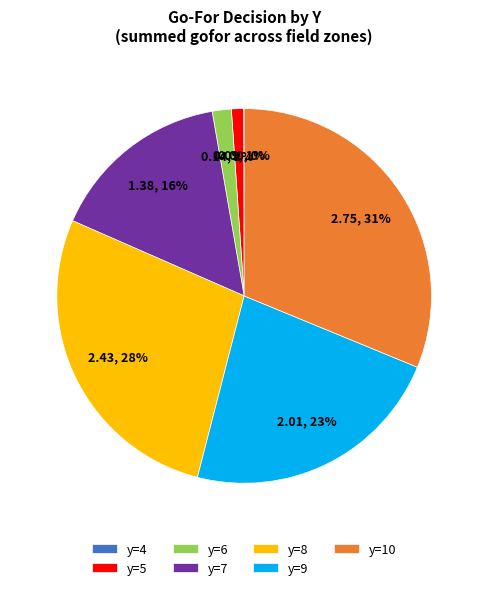

Is y=5 the majority of the pie?

No